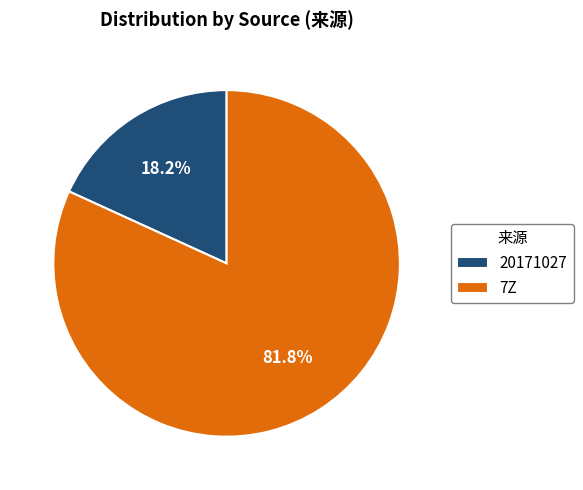

Does any single category account for the majority?

Yes